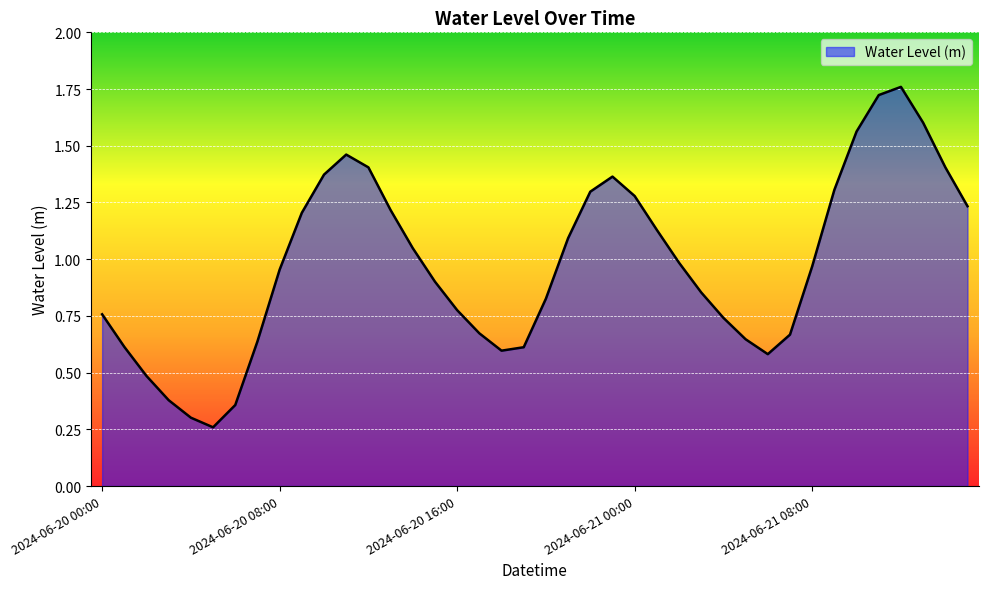

Is this an area chart (filled region under the line)?

Yes